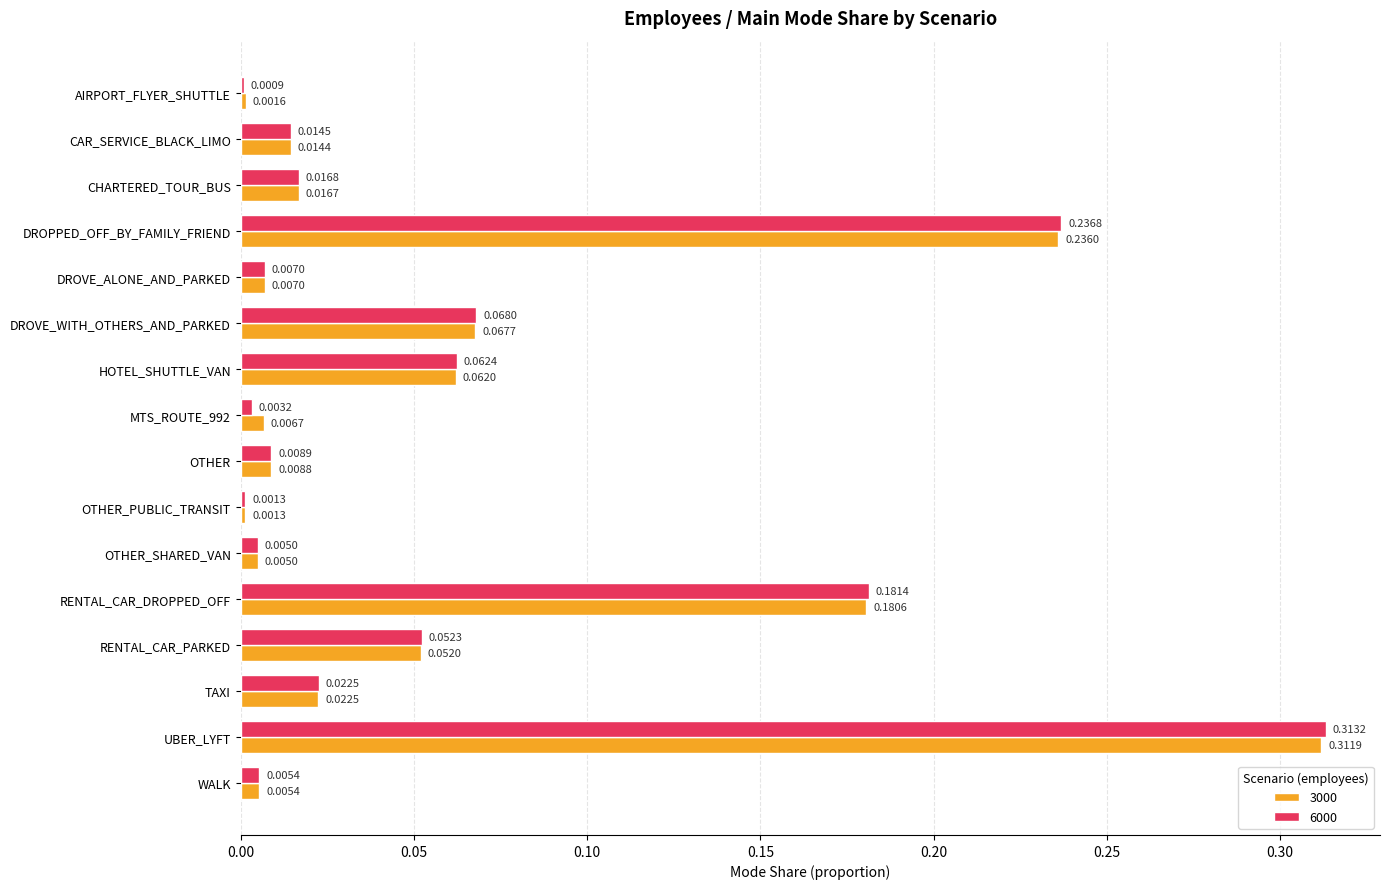

Which label corresponds to the largest value in the chart?

UBER_LYFT